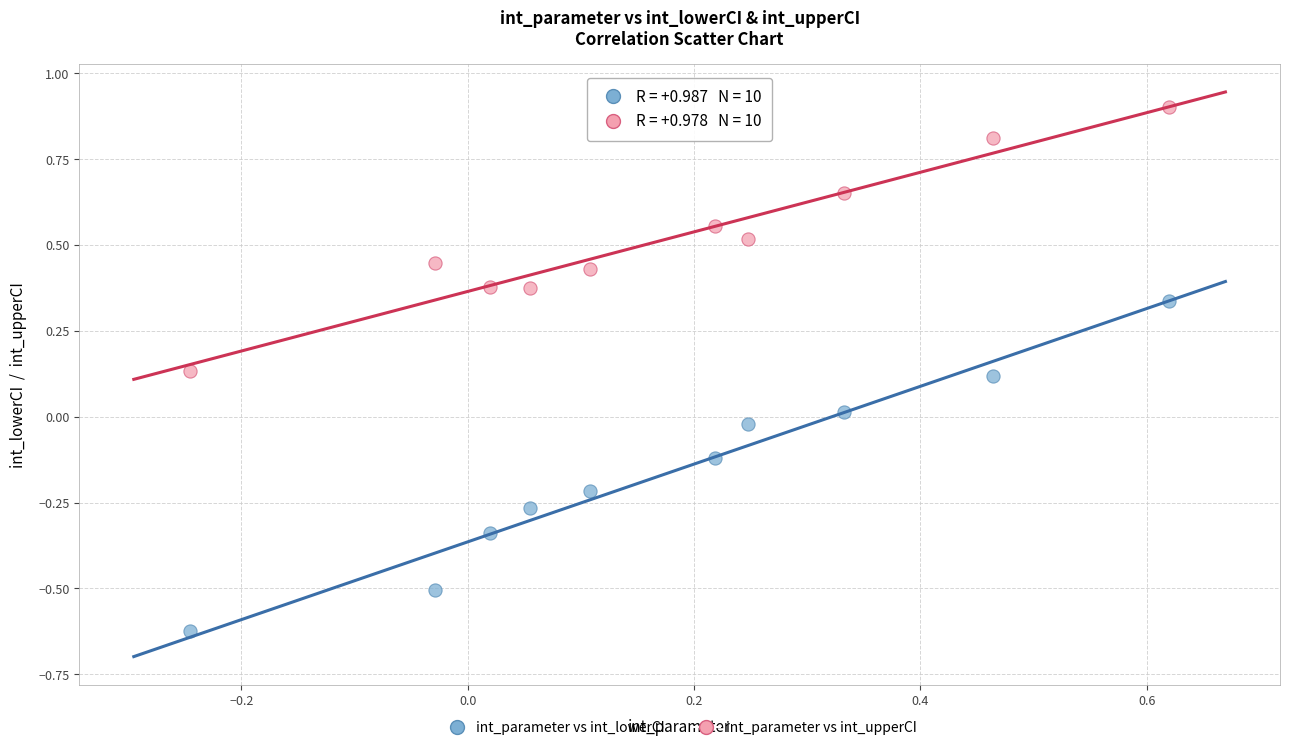

What is the X range (max minus min) for the scatter plot?

0.9